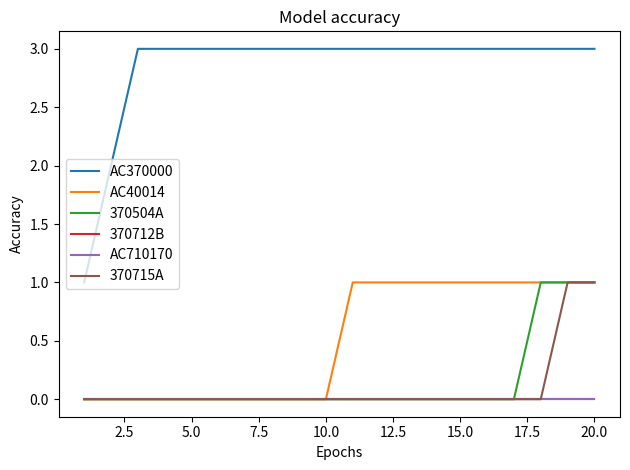

Does the chart have visible grid lines?

No